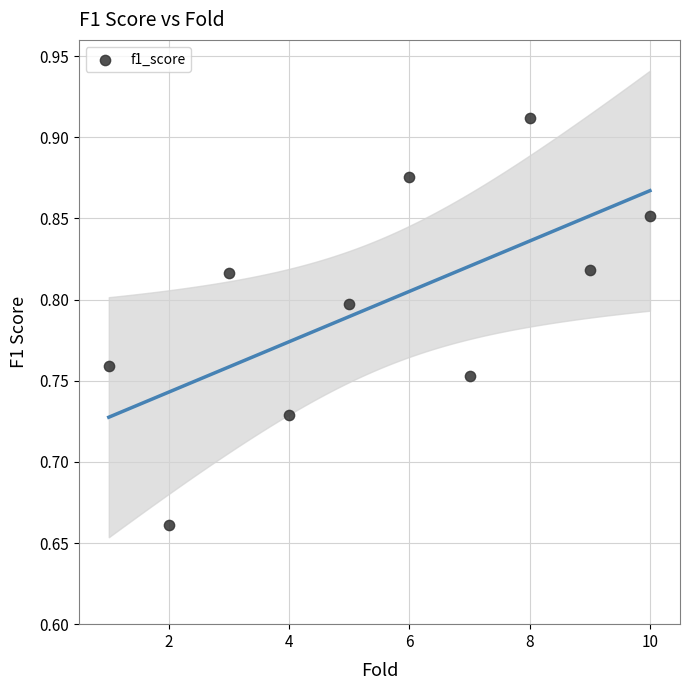

What is the range of Y values (max minus min)?

0.3